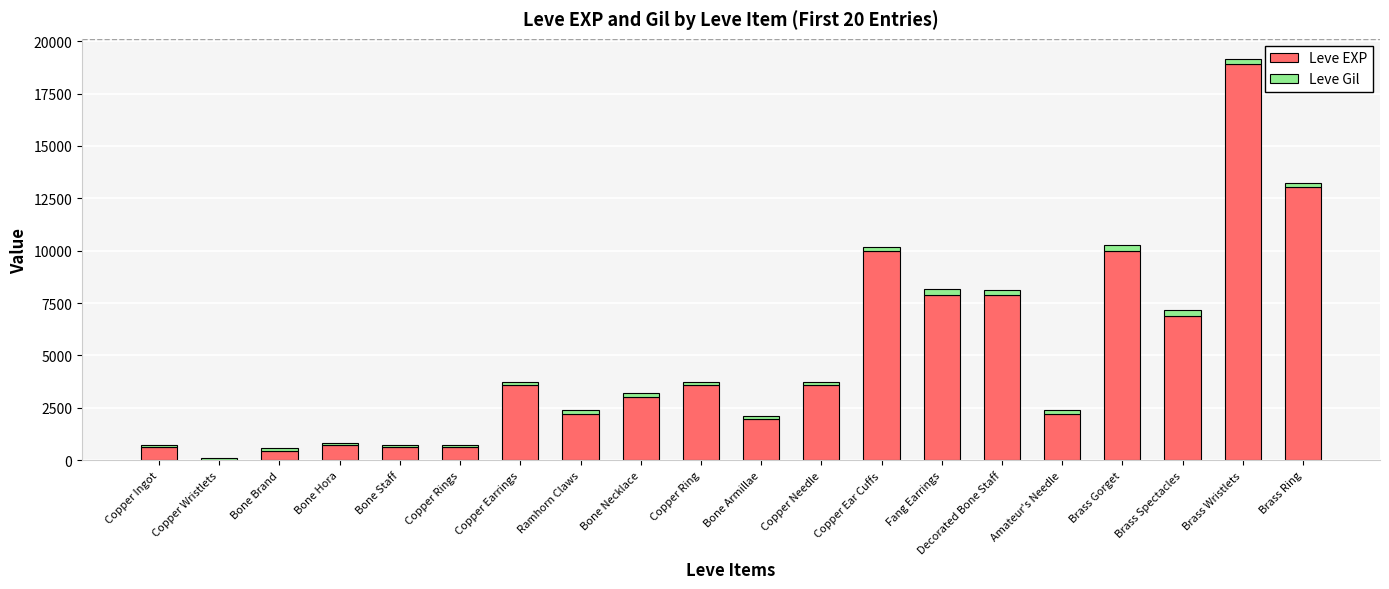

The value of Leve EXP at Bone Armillae is 3045. True or false?

False